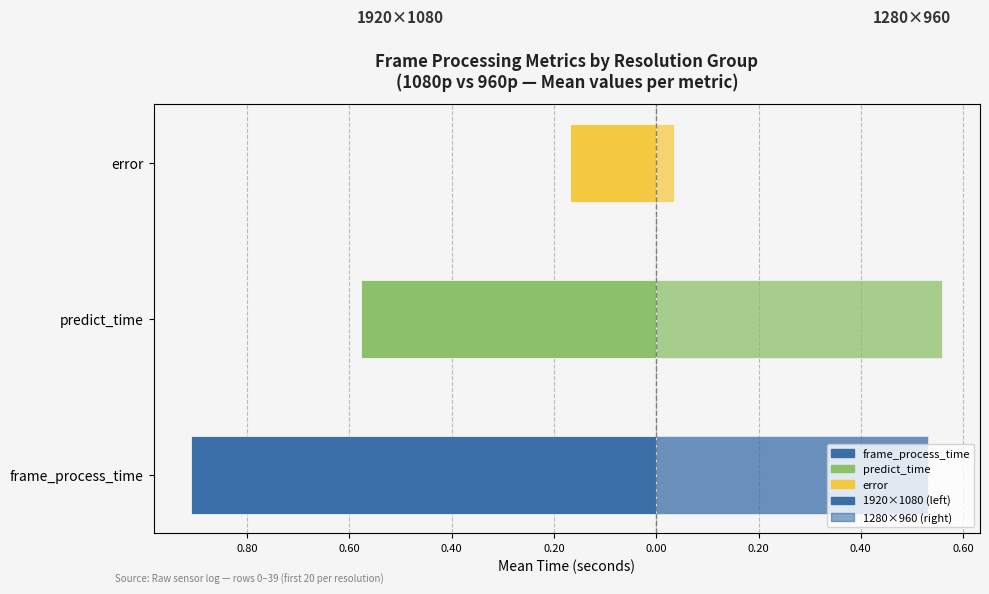

Are the bars horizontal?

Yes